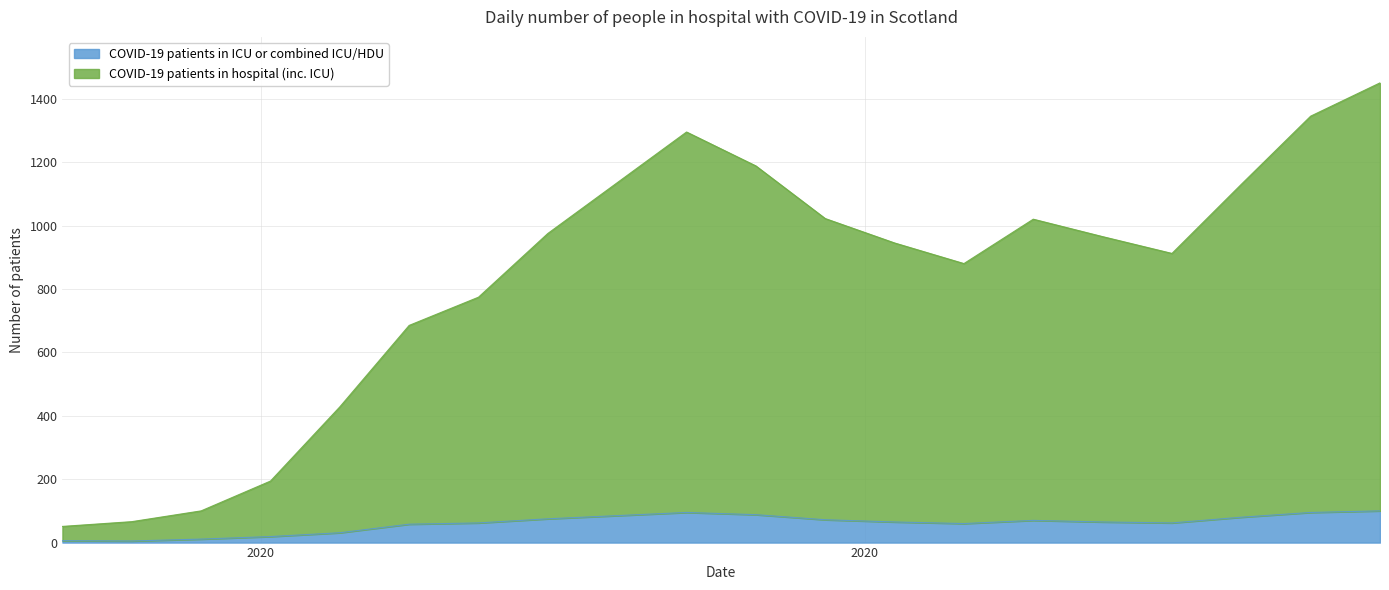

Reading right to left, list all the values displayed in this chart.

COVID-19 patients in ICU or combined ICU/HDU: 100	95	80	62	65	70	60	65	72	88	95	85	75	62	58	31	19	11	5	6
COVID-19 patients in hospital (inc. ICU): 1450	1345	1130	912	965	1020	880	945	1022	1188	1295	1135	975	774	685	428	194	100	66	51